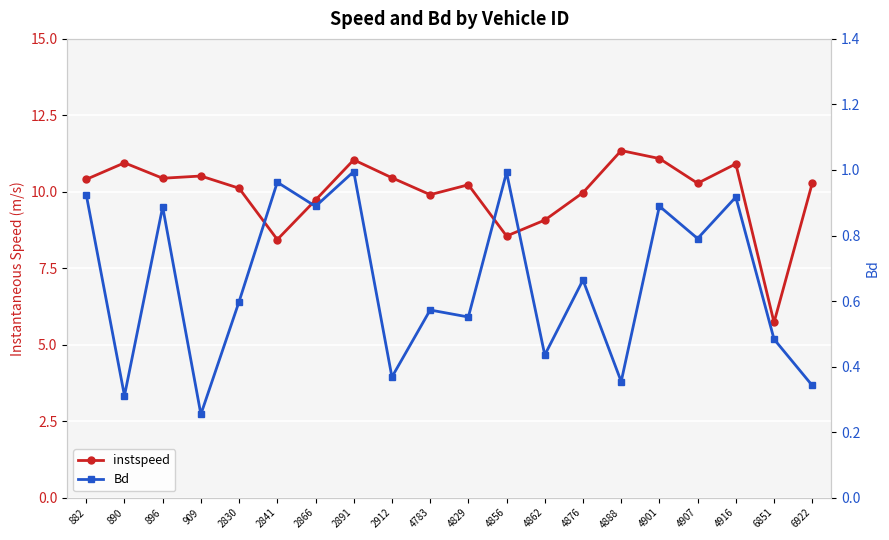

At which category does Bd reach its first local valley?

890